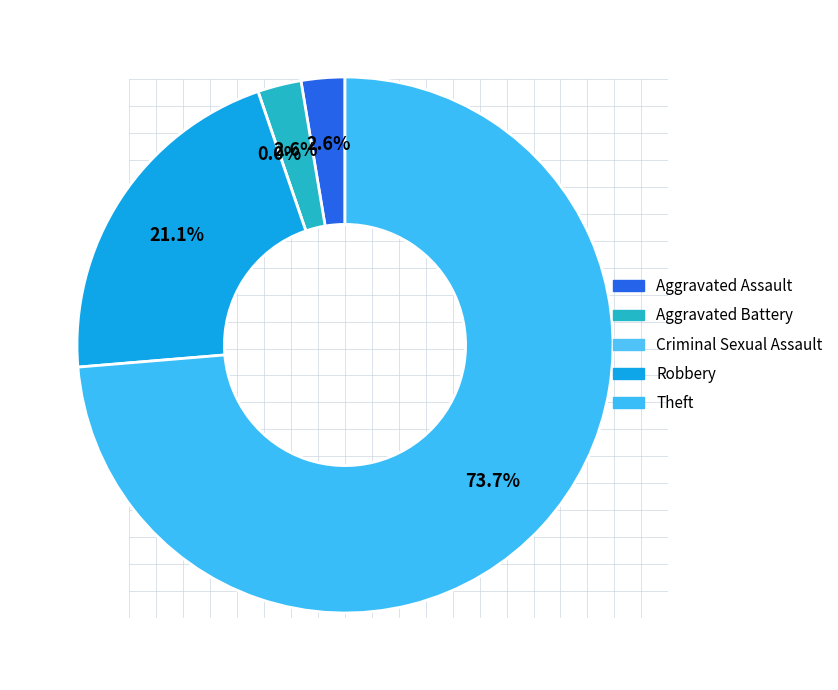

To the nearest percent, what is the difference between the largest and smallest slice percentages?

74%